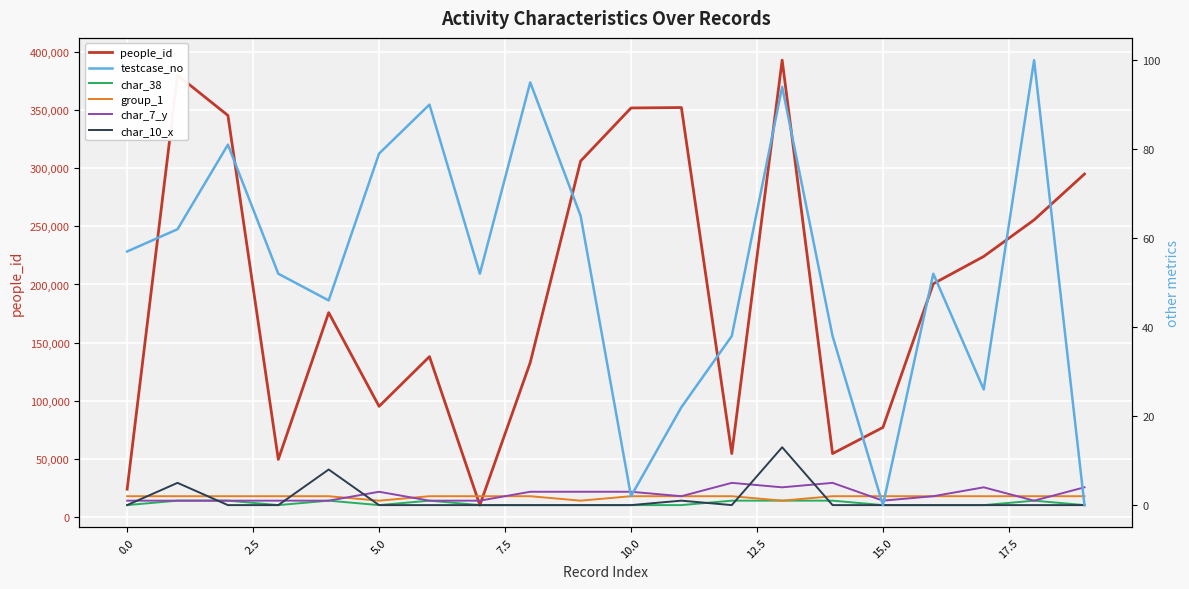

Where do testcase_no and group_1 first cross each other?

14 and 15